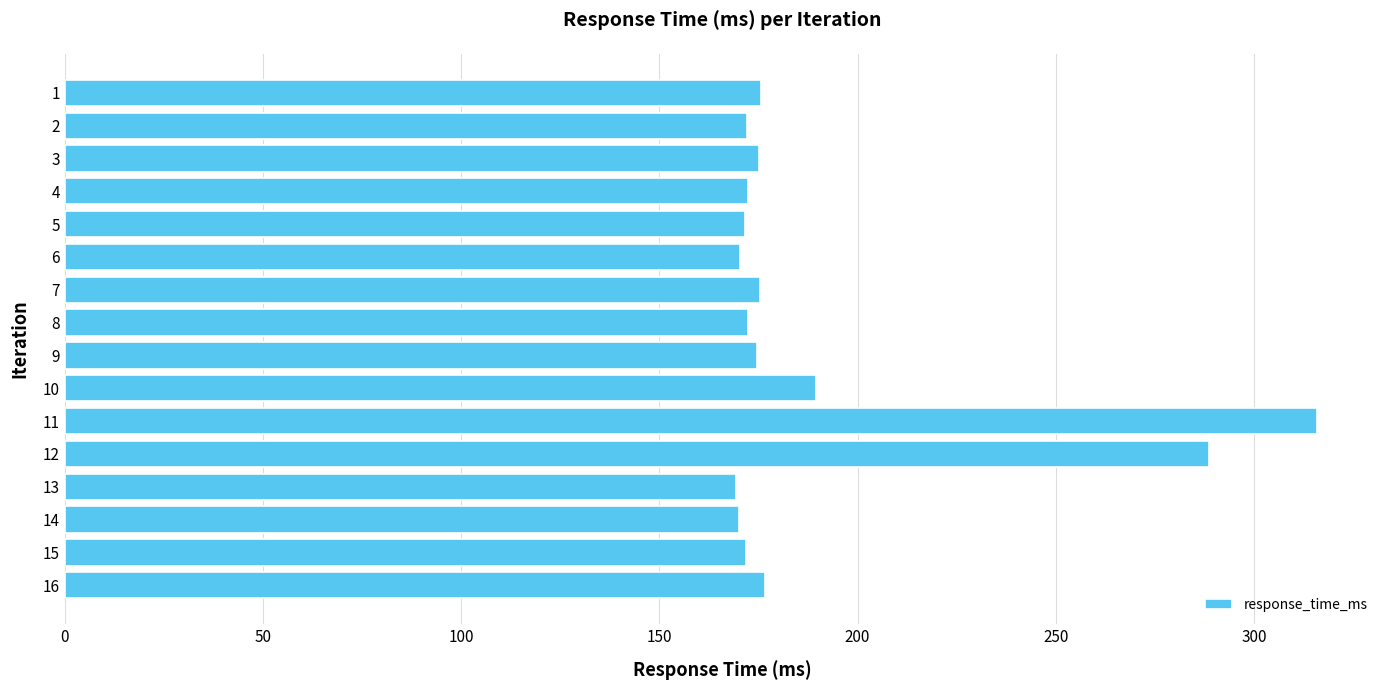

What is the difference between the second highest and second lowest values?

118.7